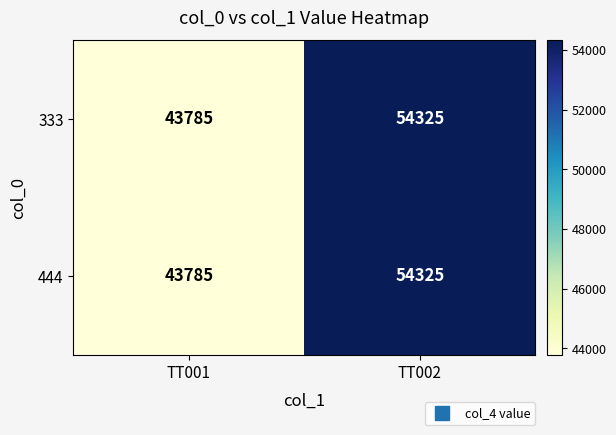

Reading right to left, what are all the values shown in this chart?

333: 54325	43785
444: 54325	43785